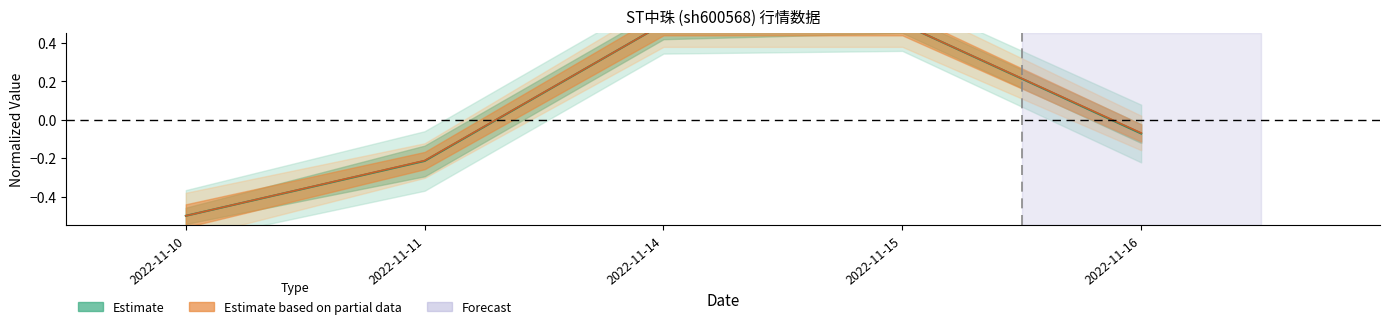

True or false: Estimate based on partial data and Estimate cross at least once.

False